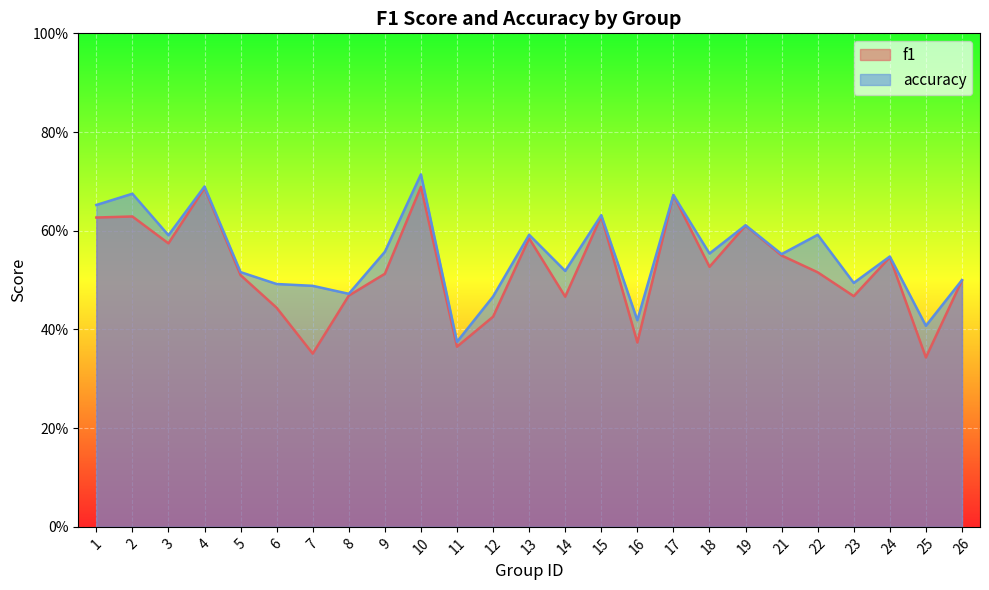

Which series has the largest total across all categories?

accuracy